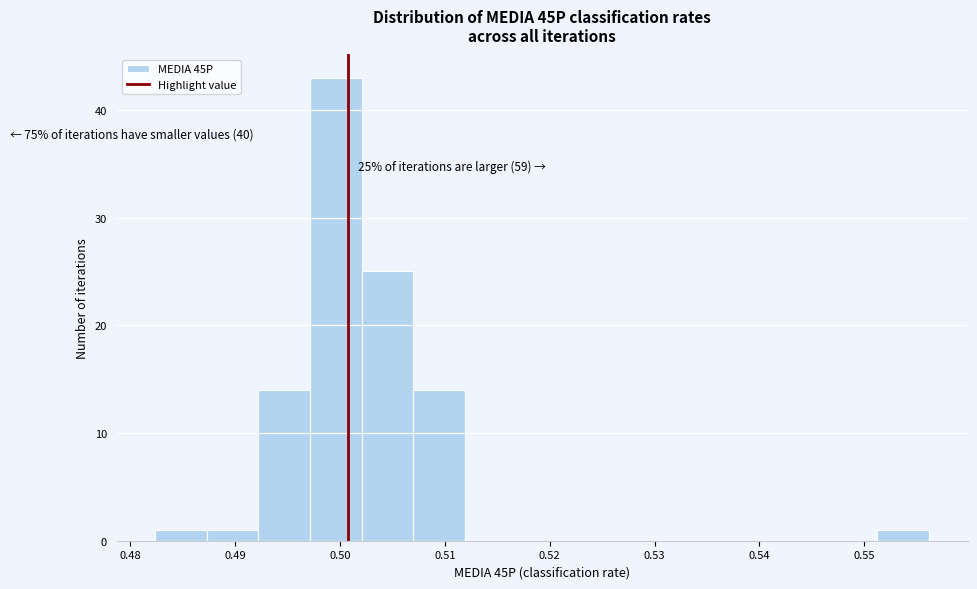

Over which range of the x-axis is the bar tallest?

0.497 to 0.502